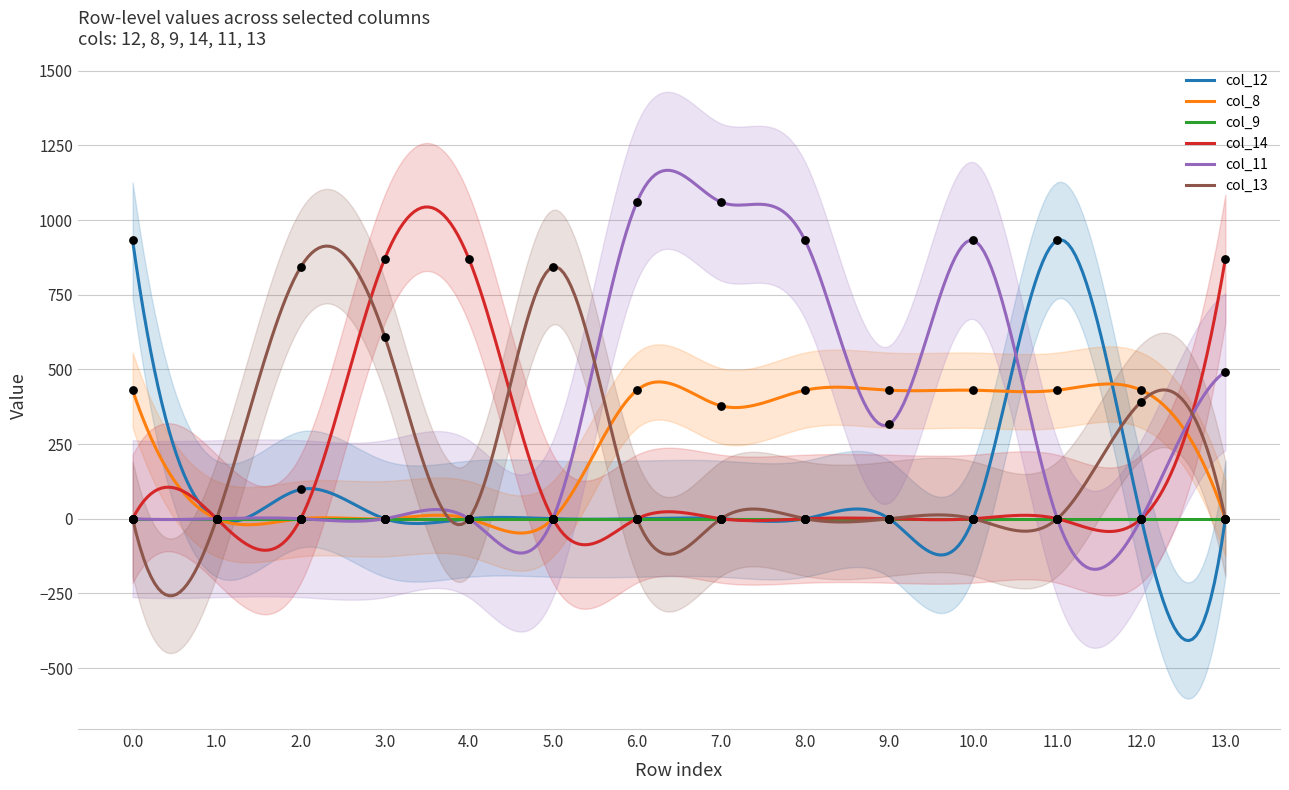

Which series contains the highest Y value?

col_11